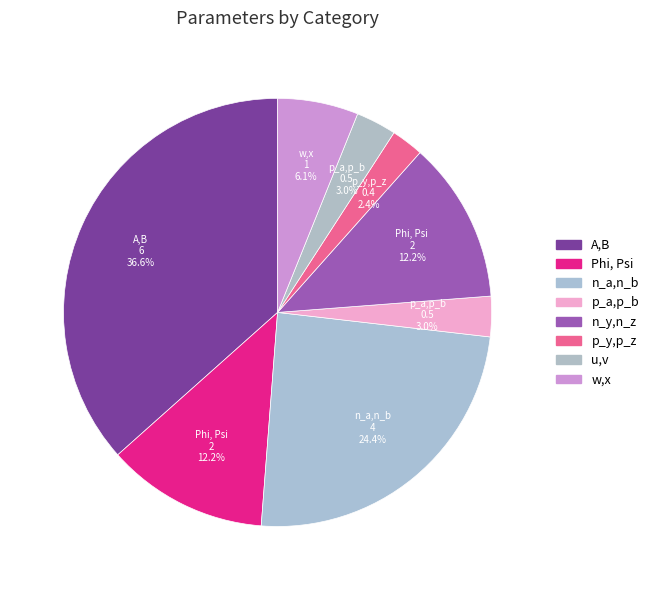

To the nearest percent, what portion does A,B represent?

37%